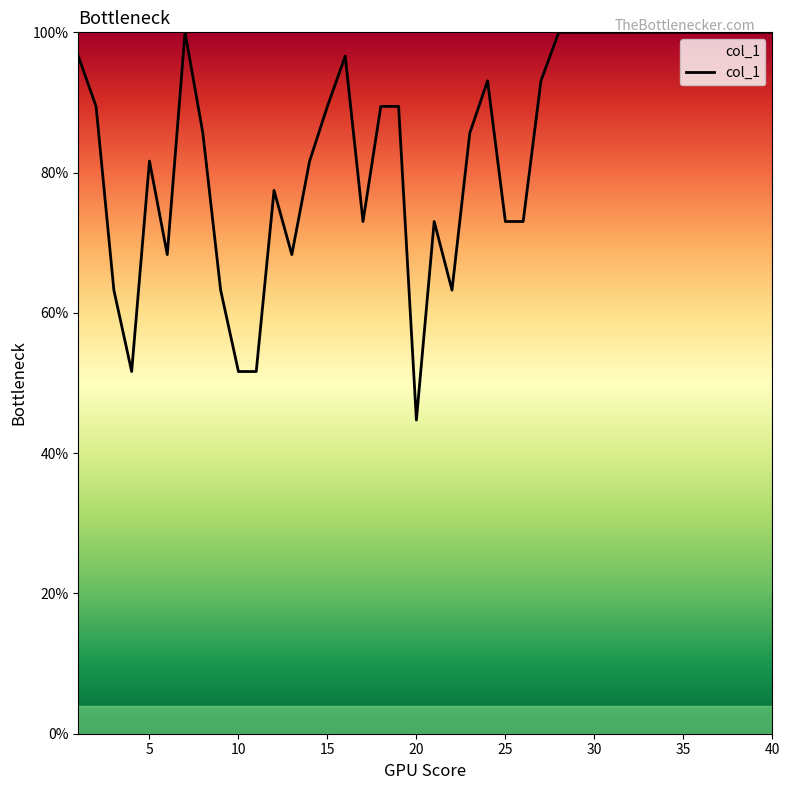

What is the greatest value displayed?

100.0